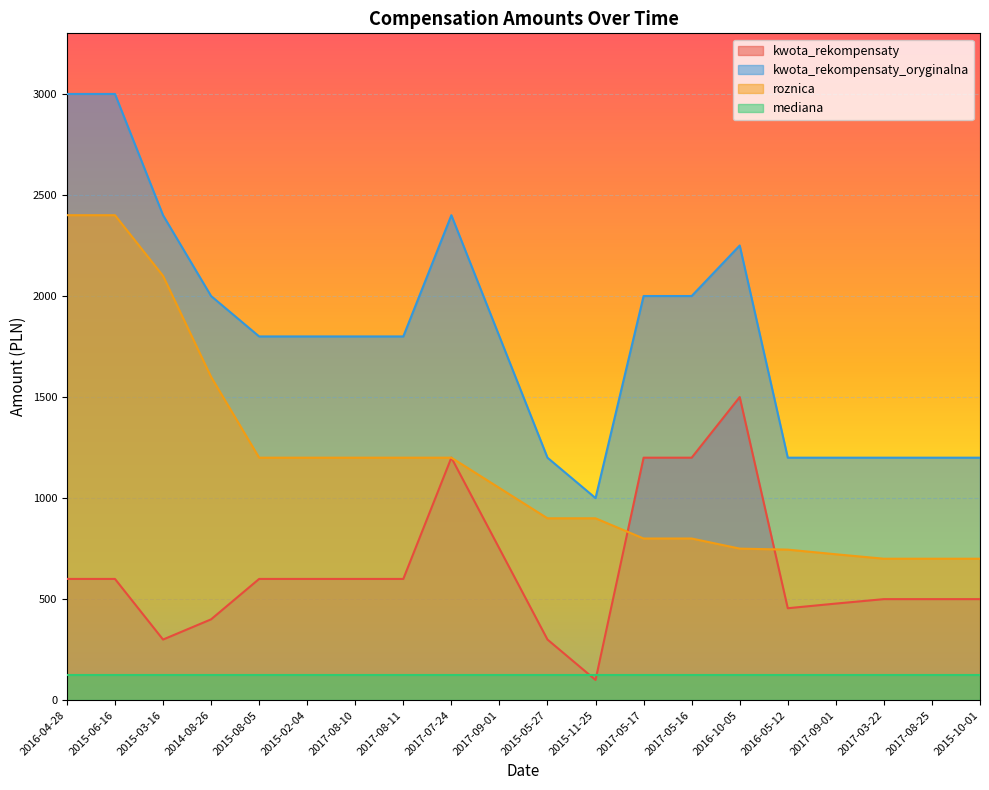

Rank the series by their maximum value, from highest to lowest.

kwota_rekompensaty_oryginalna, roznica, kwota_rekompensaty, mediana